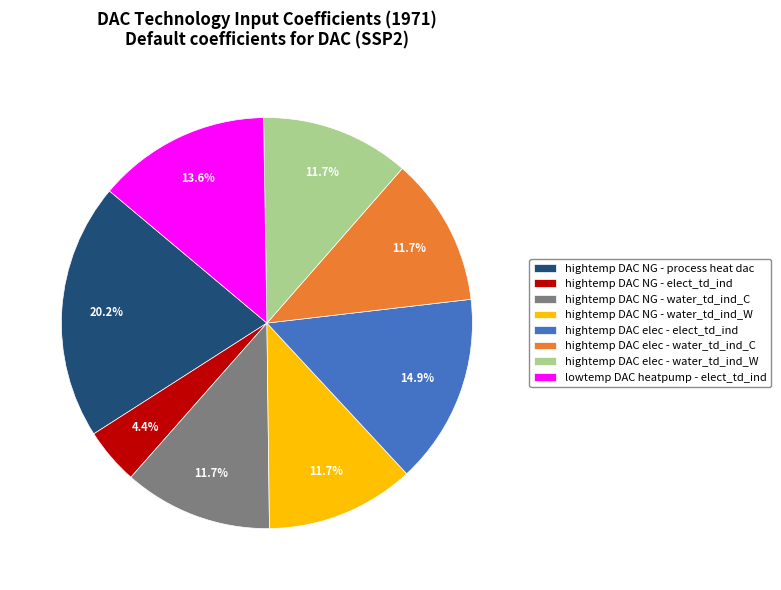

To the nearest percent, what portion does hightemp DAC NG - water_td_ind_C represent?

12%